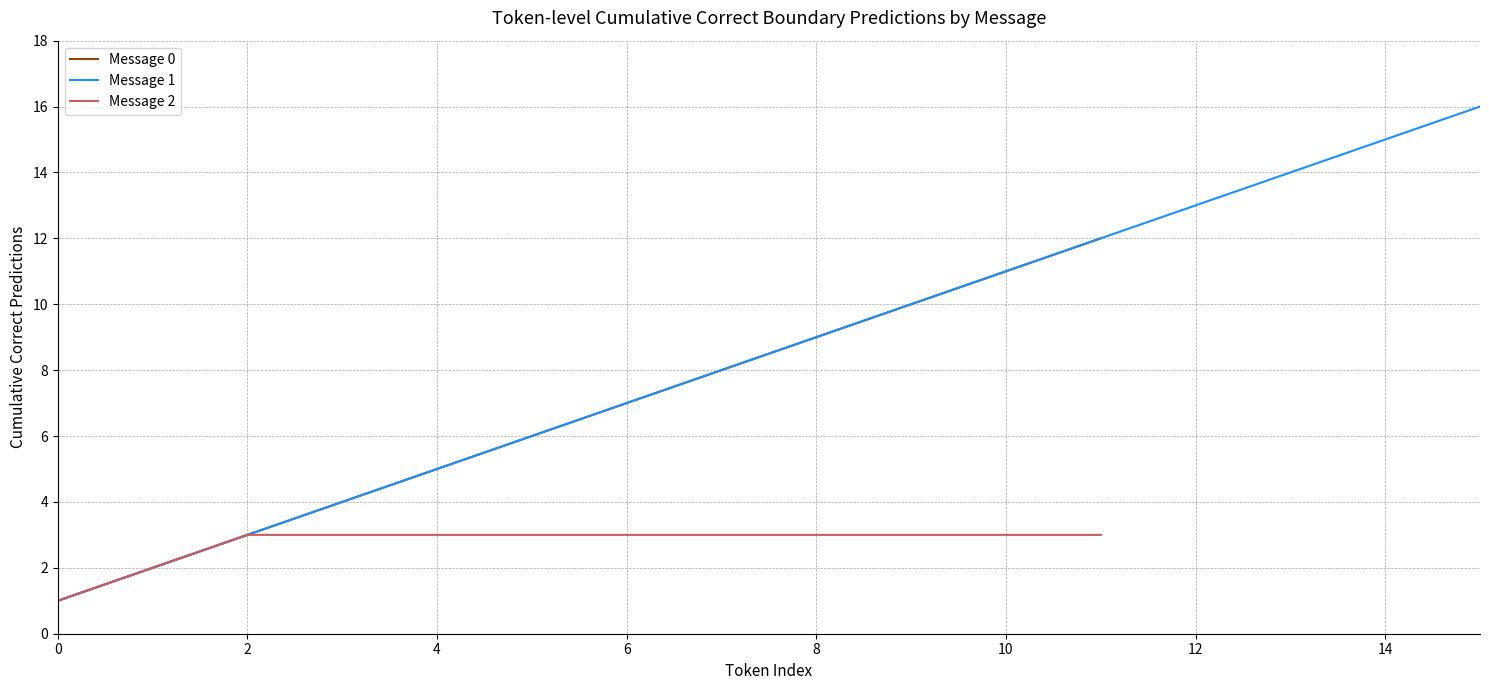

Is it true that Message 0 equals 4 at 6?

False